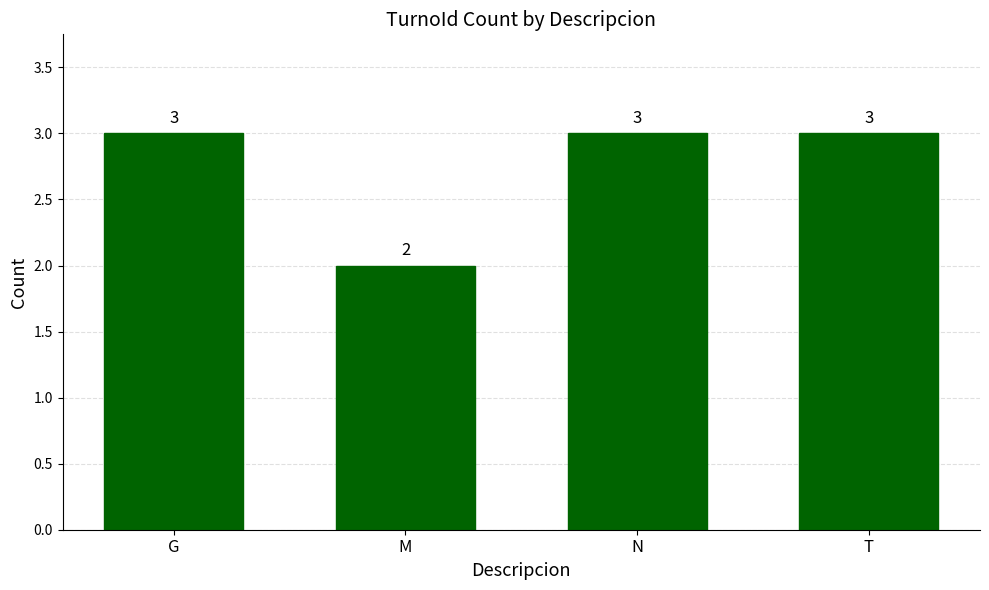

Are the bars grouped side by side (vs. stacked)?

No